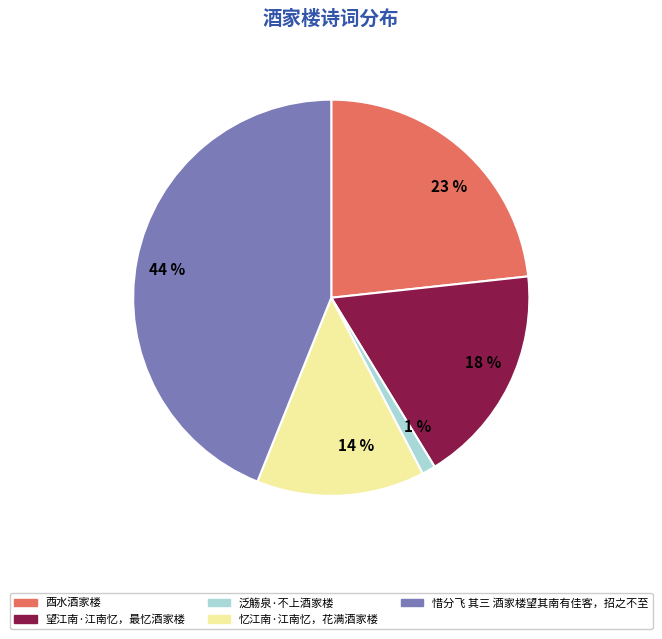

True or false: 23 % accounts for 23% of the total.

True